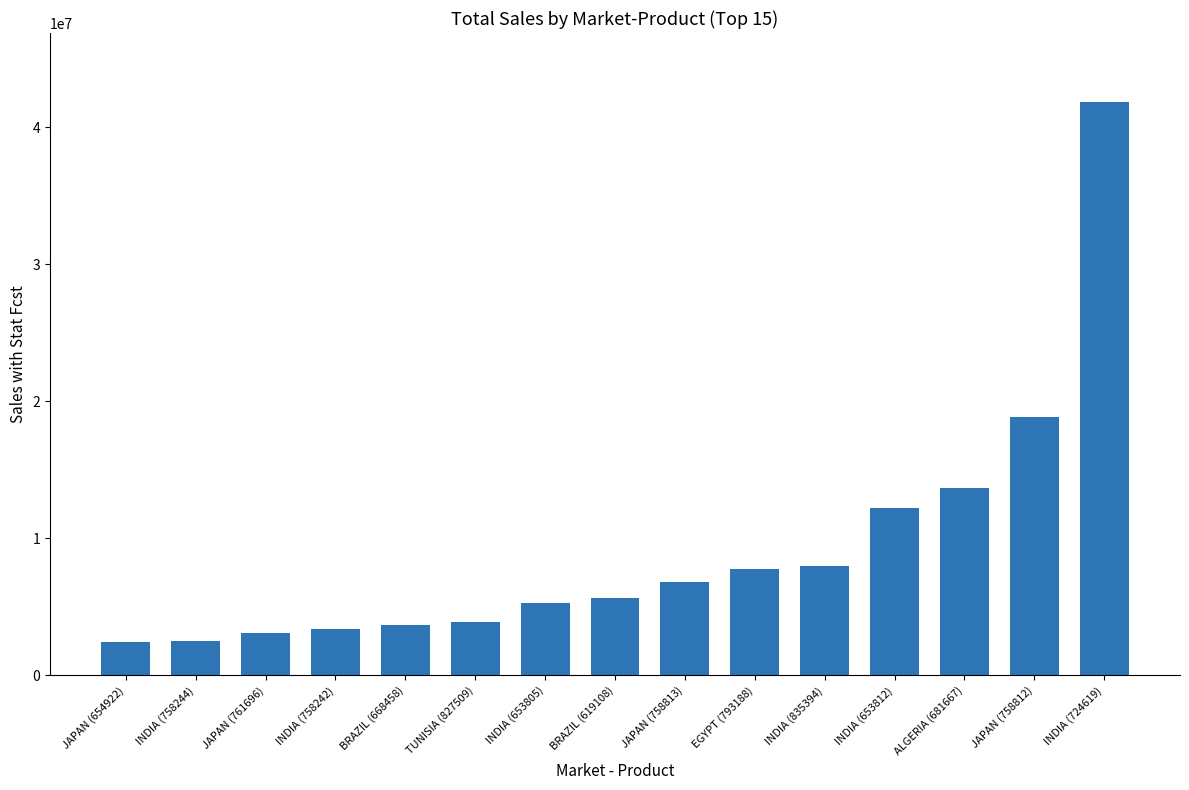

Where is the data nearest to the value 22139317?

JAPAN (758812)